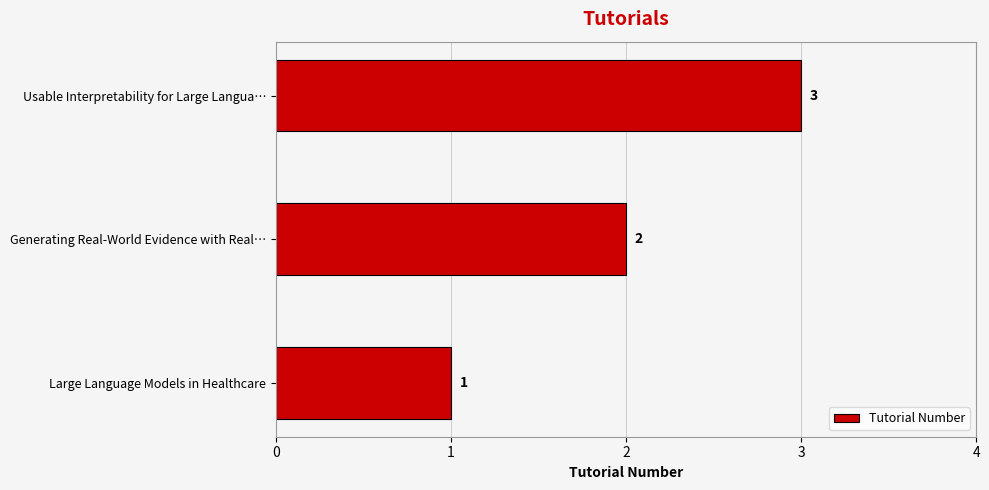

Count the number of categories in the chart.

3